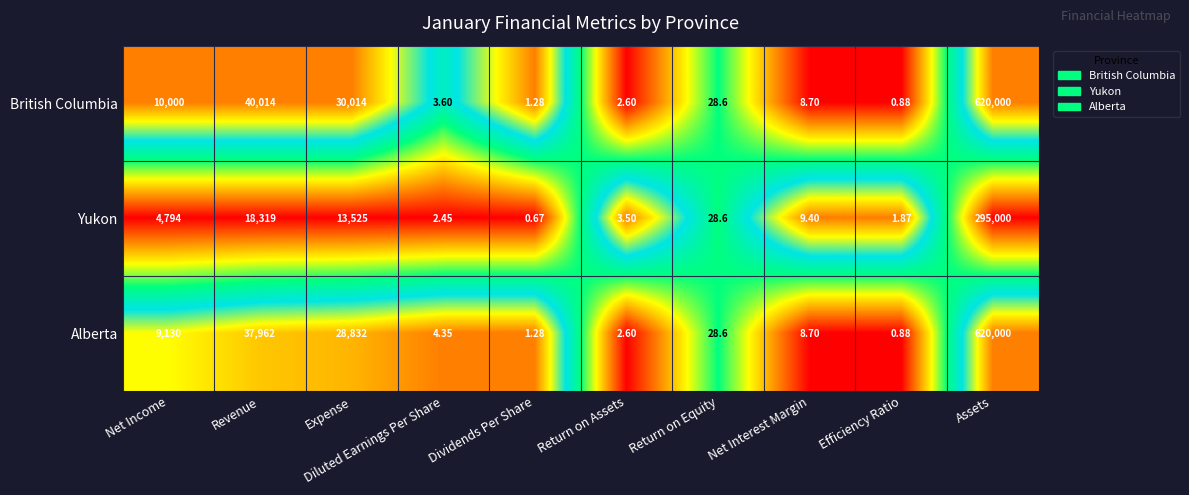

At which label does Yukon reach its peak?

Assets